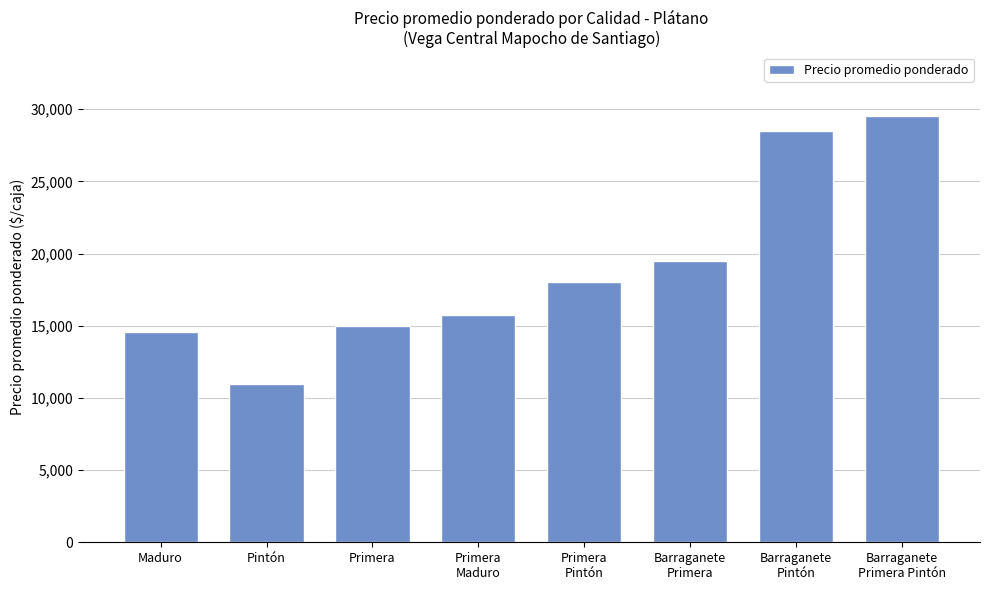

Reading right to left, transcribe all the data shown in this chart.

Barraganete
Primera Pintón=29516	Barraganete
Pintón=28466	Barraganete
Primera=19500	Primera
Pintón=18042	Primera
Maduro=15714	Primera=15000	Pintón=10986	Maduro=14539